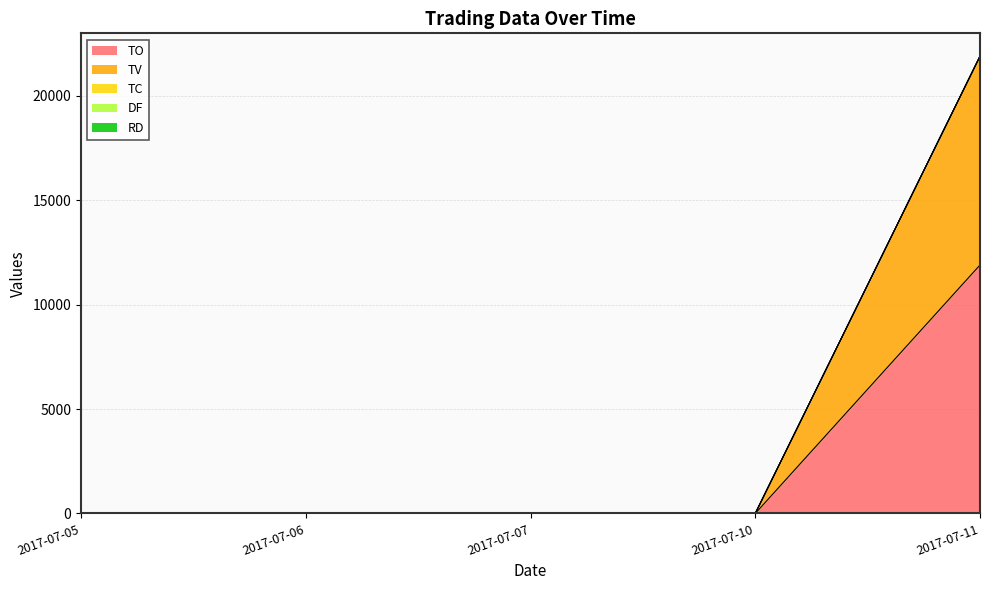

True or false: TO and TV cross at least once.

False